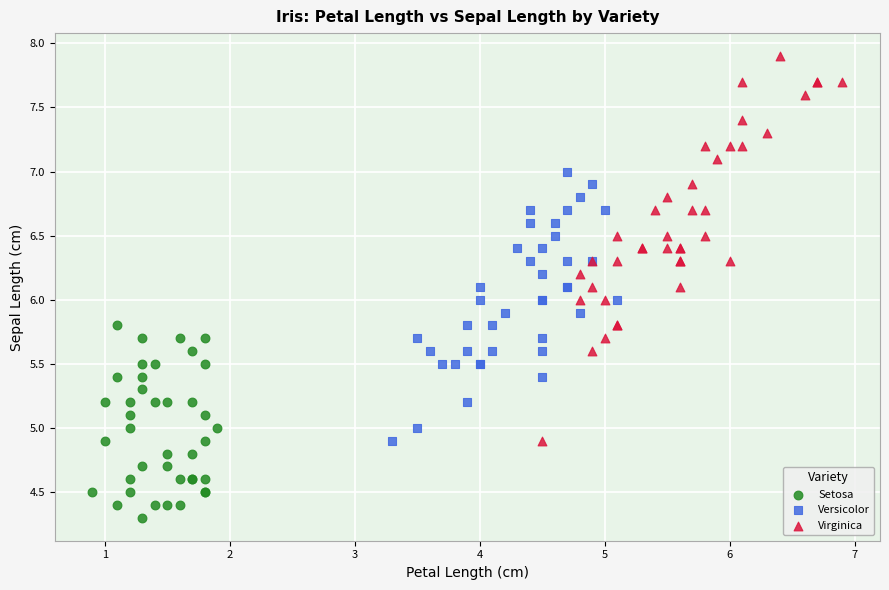

Which series reaches the minimum Y coordinate?

Setosa